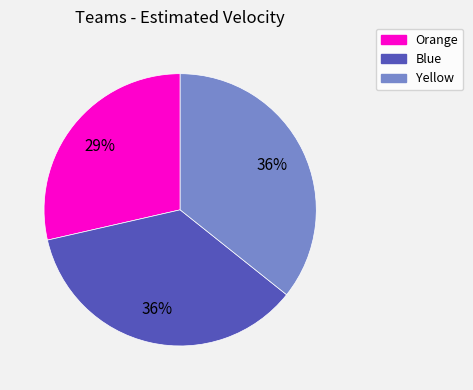

To the nearest percent, what portion does Orange represent?

29%